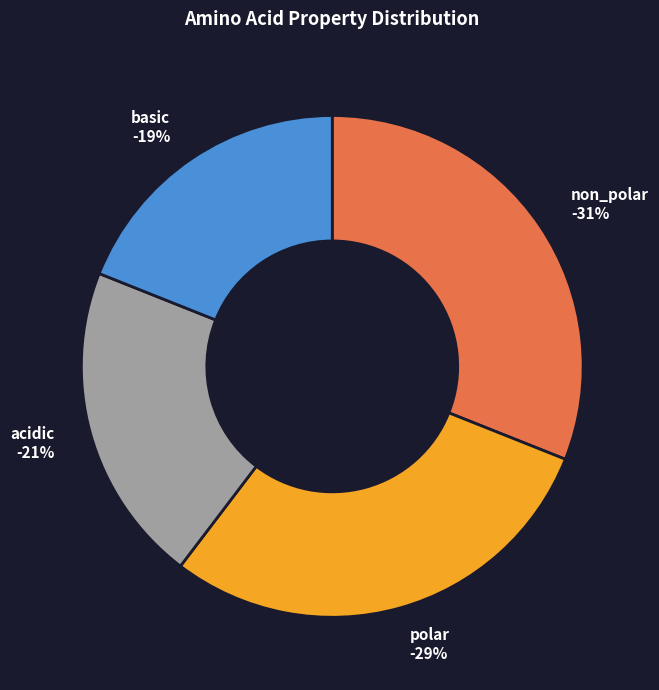

Which has a higher value, polar or acidic?

polar